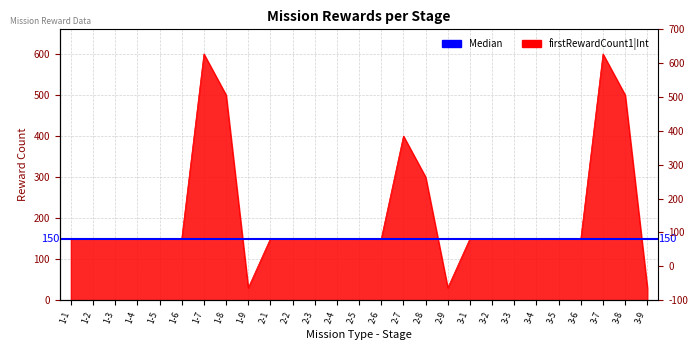

What is the difference between the maximum and minimum values?

570